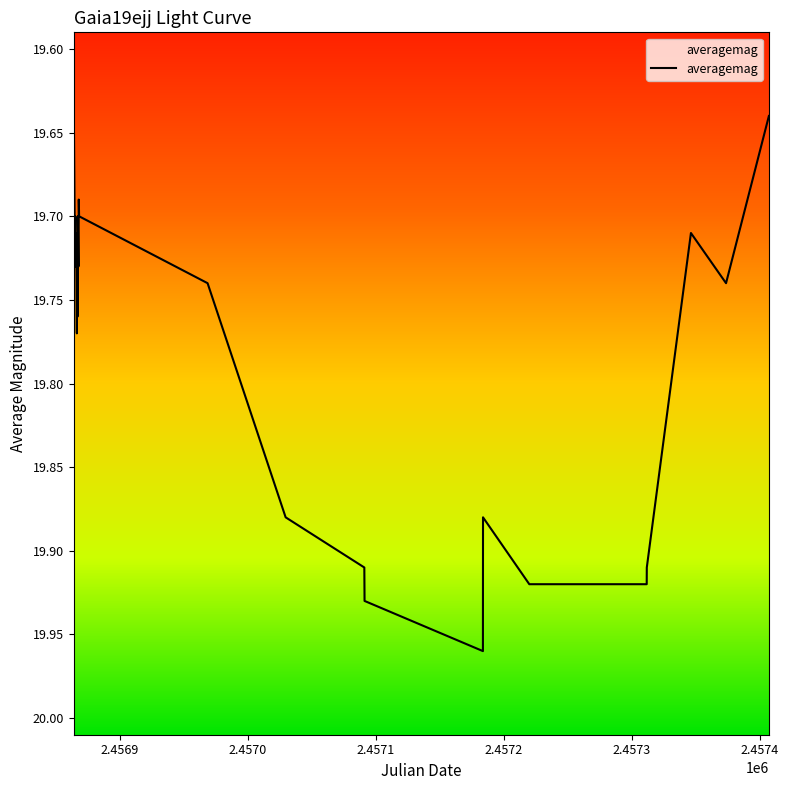

Does the chart display data point markers on the line(s)?

No